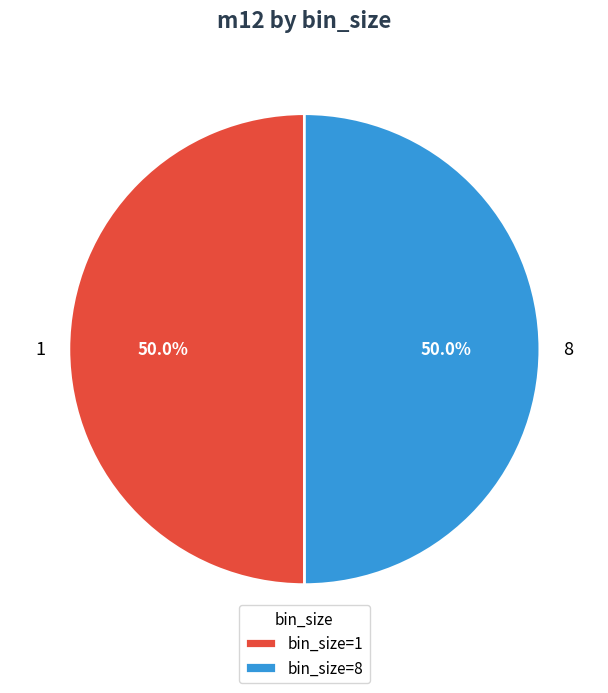

Combined, do 8 and 1 account for over 50%?

Yes